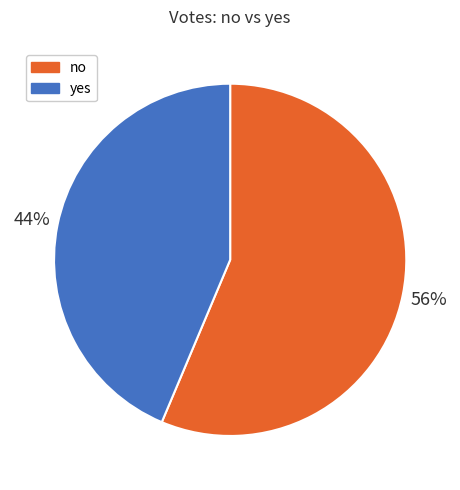

How many segments does this pie chart have?

2